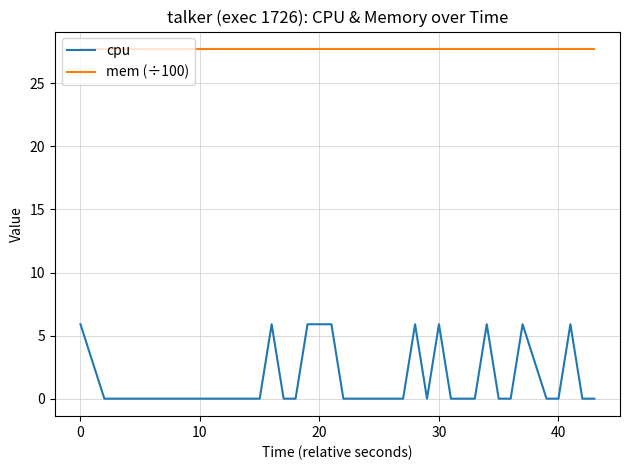

Which series has the widest spread of values?

cpu